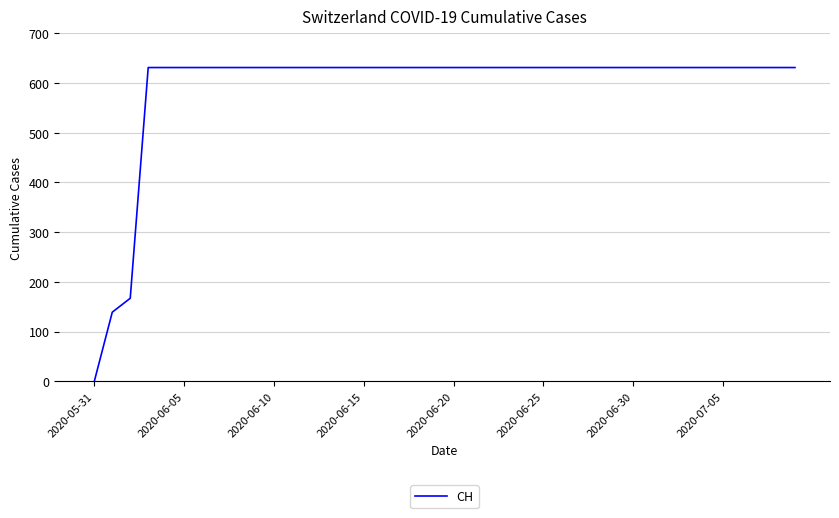

What is the difference between the maximum and minimum values?

631